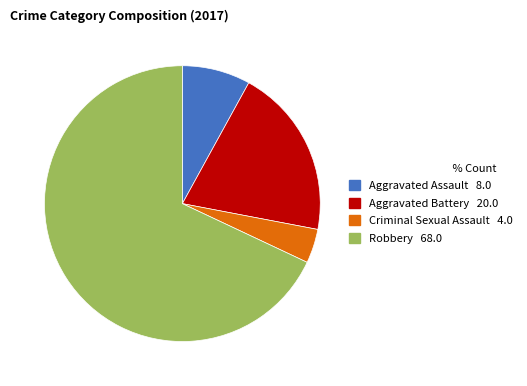

Rank the categories by value from lowest to highest.

Criminal Sexual Assault, Aggravated Assault, Aggravated Battery, Robbery